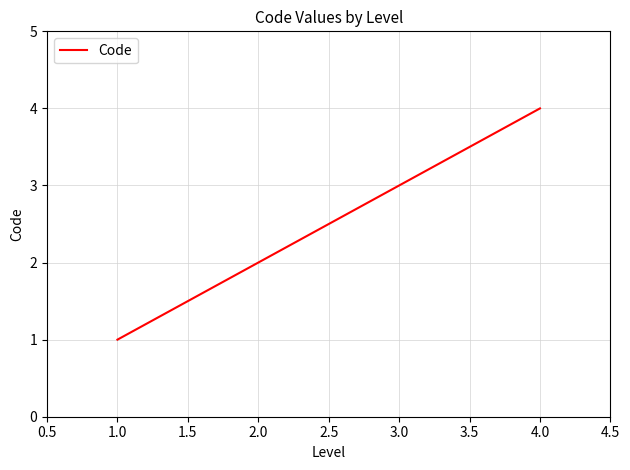

Rank the categories by value from highest to lowest.

4.0, 3.0, 2.0, 1.0